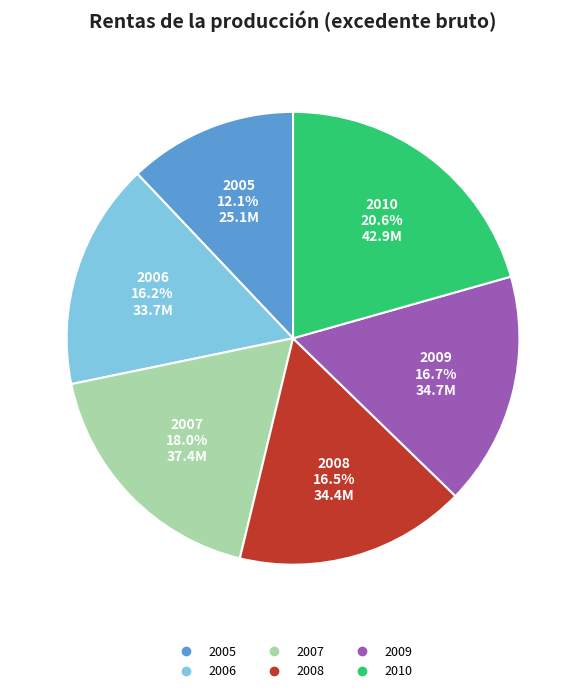

Which has a higher value, 2009 or 2005?

2009